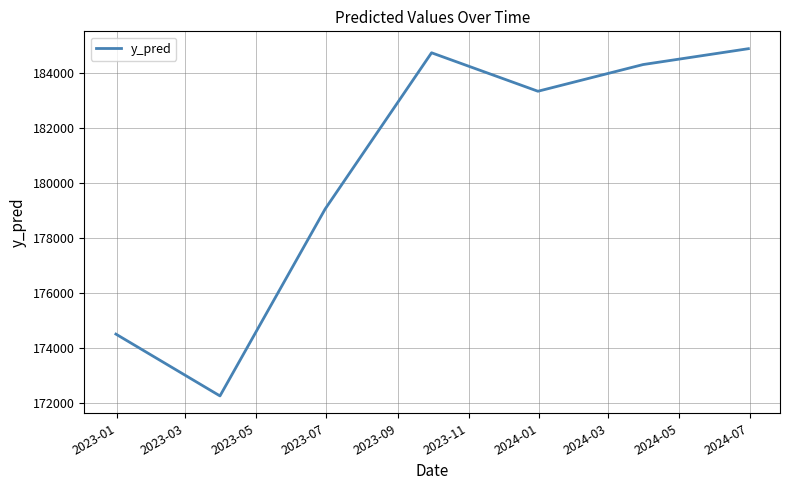

What is the greatest value displayed?

184886.9